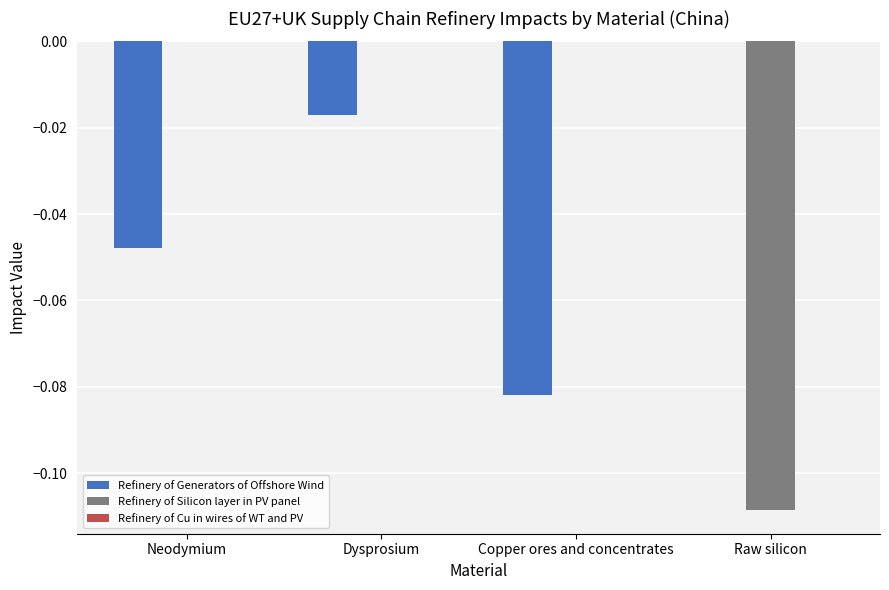

At which category is the sum across all series the highest?

Dysprosium